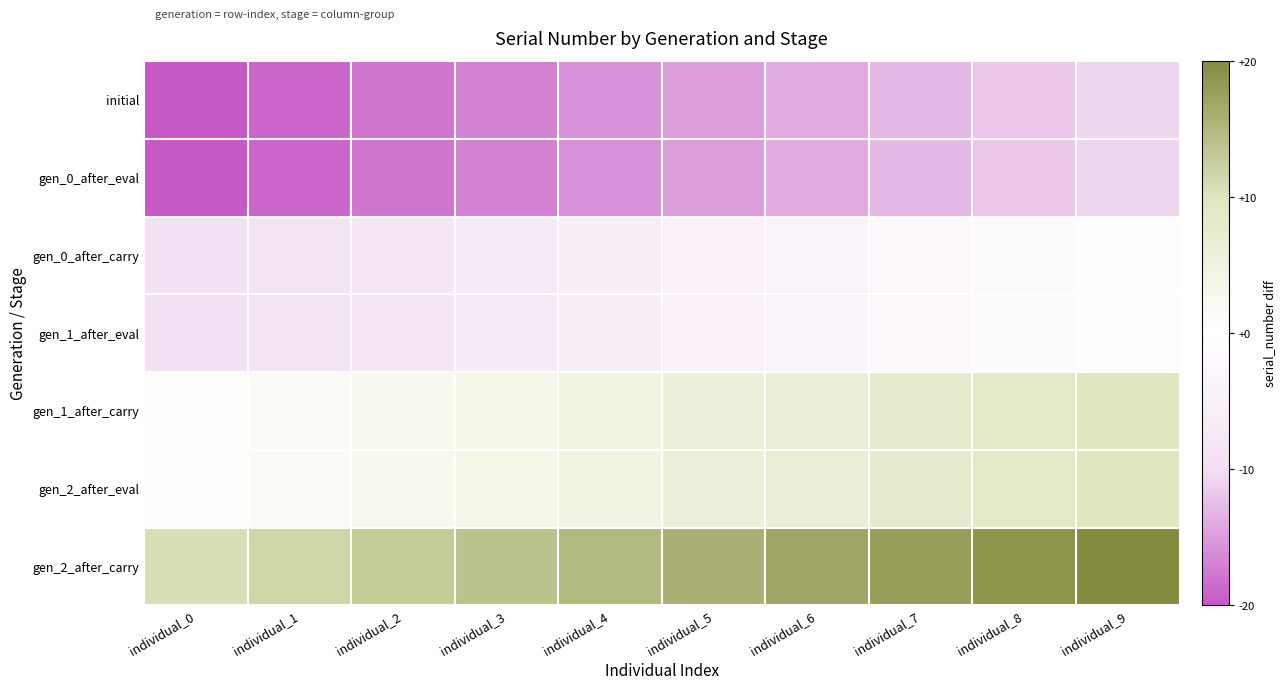

Reading left to right, extract all data points from this chart.

initial: individual_0=-19.5	individual_1=-18.5	individual_2=-17.5	individual_3=-16.5	individual_4=-15.5	individual_5=-14.5	individual_6=-13.5	individual_7=-12.5	individual_8=-11.5	individual_9=-10.5
gen_0_after_eval: individual_0=-19.5	individual_1=-18.5	individual_2=-17.5	individual_3=-16.5	individual_4=-15.5	individual_5=-14.5	individual_6=-13.5	individual_7=-12.5	individual_8=-11.5	individual_9=-10.5
gen_0_after_carry: individual_0=-9.5	individual_1=-8.5	individual_2=-7.5	individual_3=-6.5	individual_4=-5.5	individual_5=-4.5	individual_6=-3.5	individual_7=-2.5	individual_8=-1.5	individual_9=-0.5
gen_1_after_eval: individual_0=-9.5	individual_1=-8.5	individual_2=-7.5	individual_3=-6.5	individual_4=-5.5	individual_5=-4.5	individual_6=-3.5	individual_7=-2.5	individual_8=-1.5	individual_9=-0.5
gen_1_after_carry: individual_0=0.5	individual_1=1.5	individual_2=2.5	individual_3=3.5	individual_4=4.5	individual_5=5.5	individual_6=6.5	individual_7=7.5	individual_8=8.5	individual_9=9.5
gen_2_after_eval: individual_0=0.5	individual_1=1.5	individual_2=2.5	individual_3=3.5	individual_4=4.5	individual_5=5.5	individual_6=6.5	individual_7=7.5	individual_8=8.5	individual_9=9.5
gen_2_after_carry: individual_0=10.5	individual_1=11.5	individual_2=12.5	individual_3=13.5	individual_4=14.5	individual_5=15.5	individual_6=16.5	individual_7=17.5	individual_8=18.5	individual_9=19.5